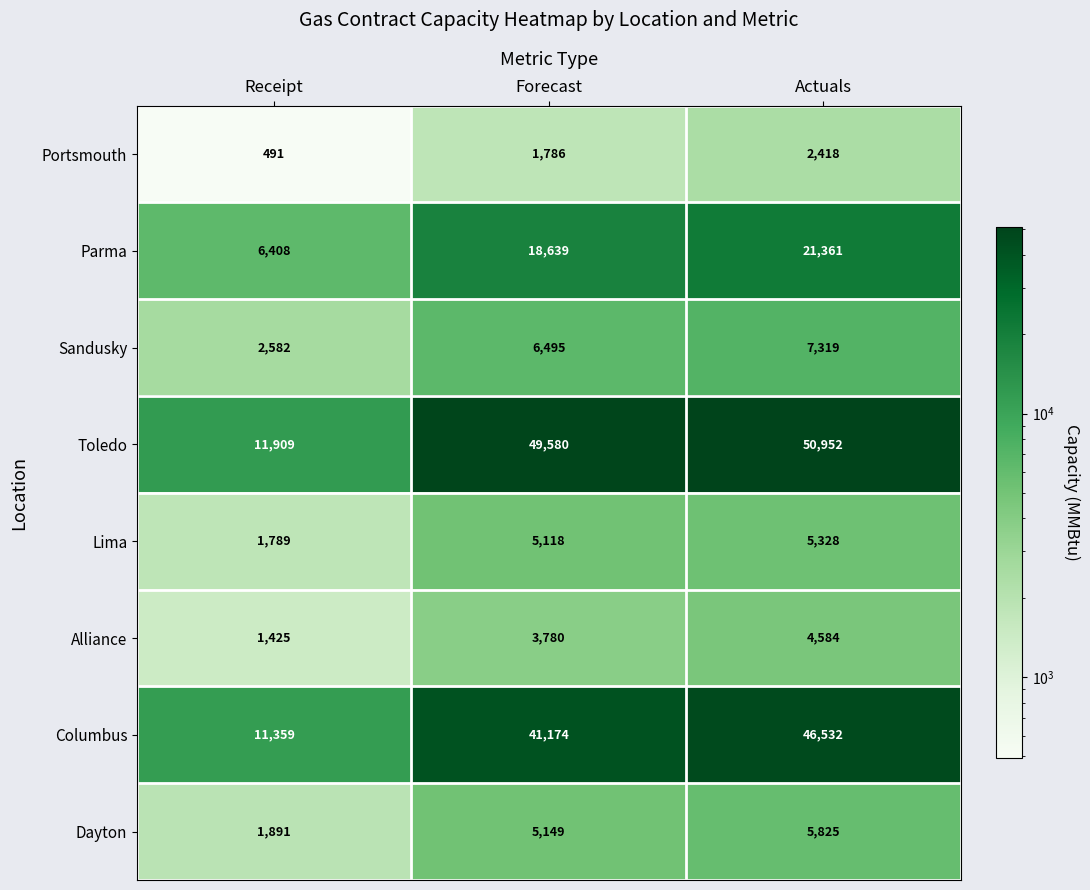

The Parma series shows 9929 at Receipt. True or false?

False